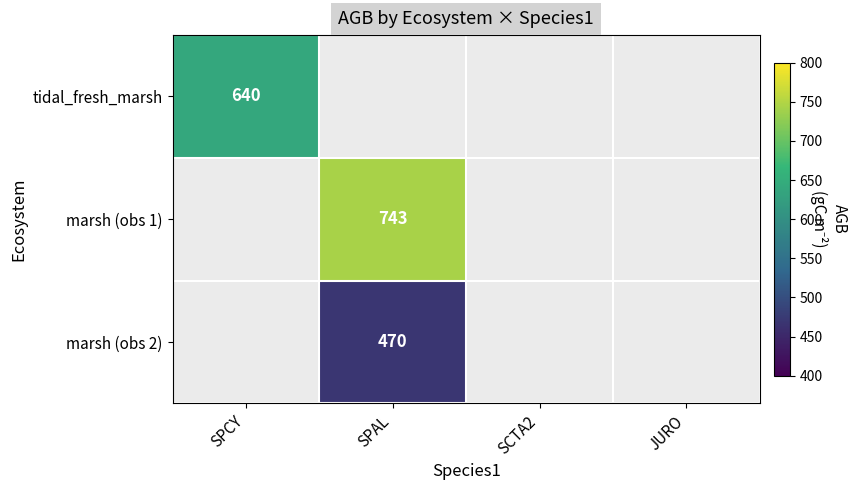

True or false: marsh (obs 2) has a value of 470 at SPAL.

True